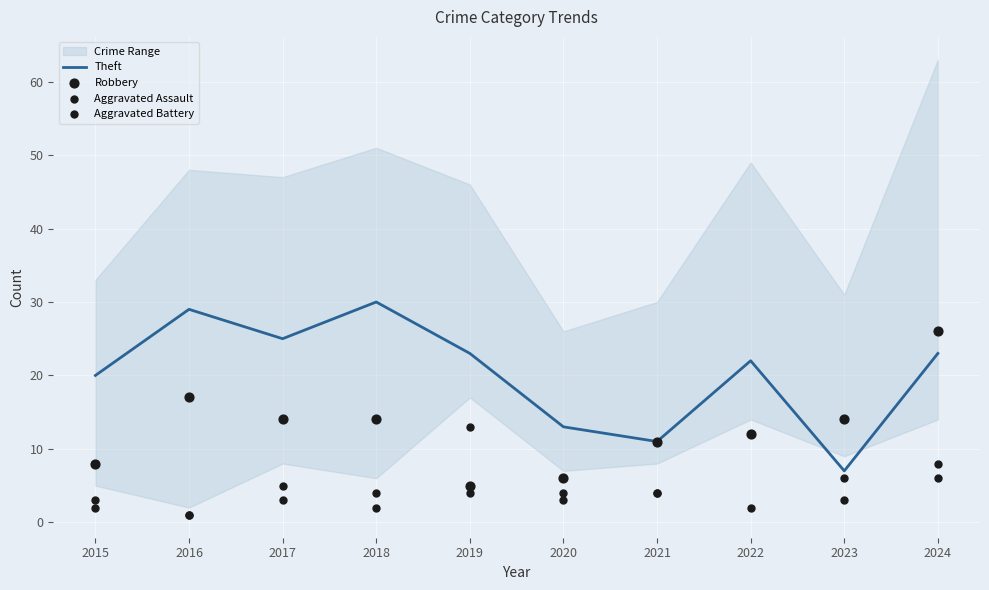

Is the value of Aggravated Assault at 2015 greater than the value of Robbery at 2024?

No